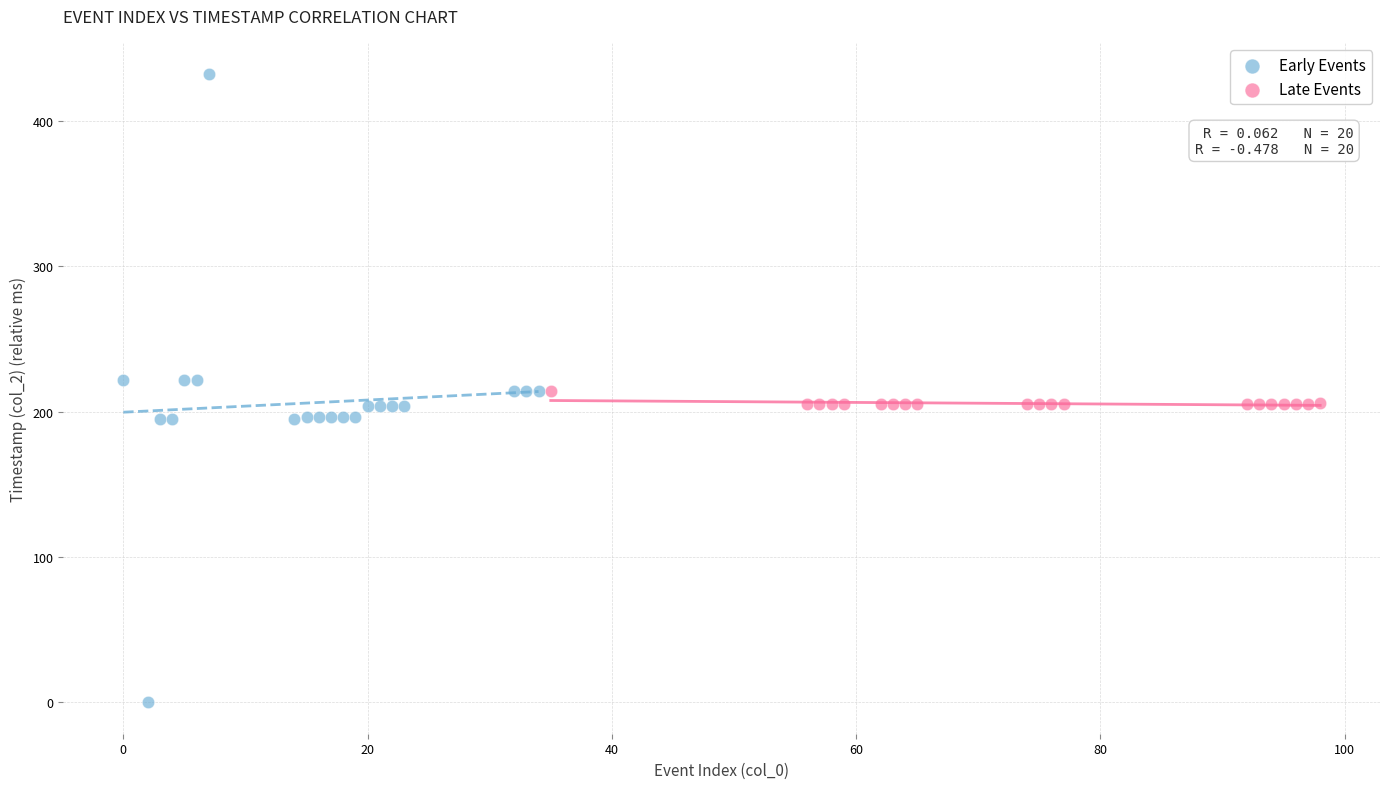

Which series has the largest Y range (max minus min)?

Early Events